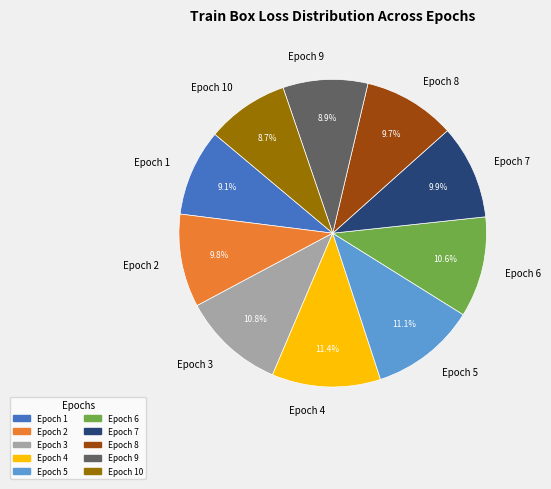

To the nearest percent, what portion does Epoch 5 represent?

11%